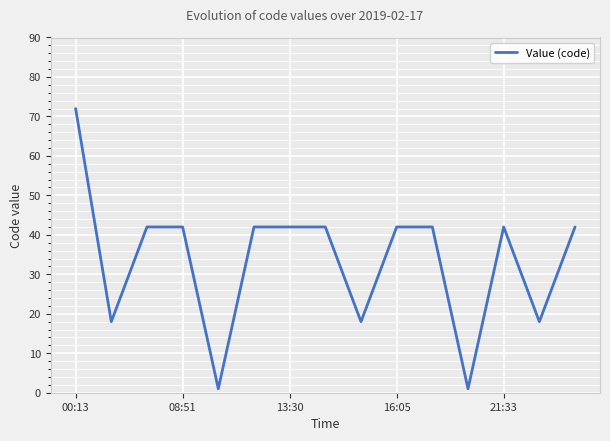

What is the difference between the maximum and minimum values?

71